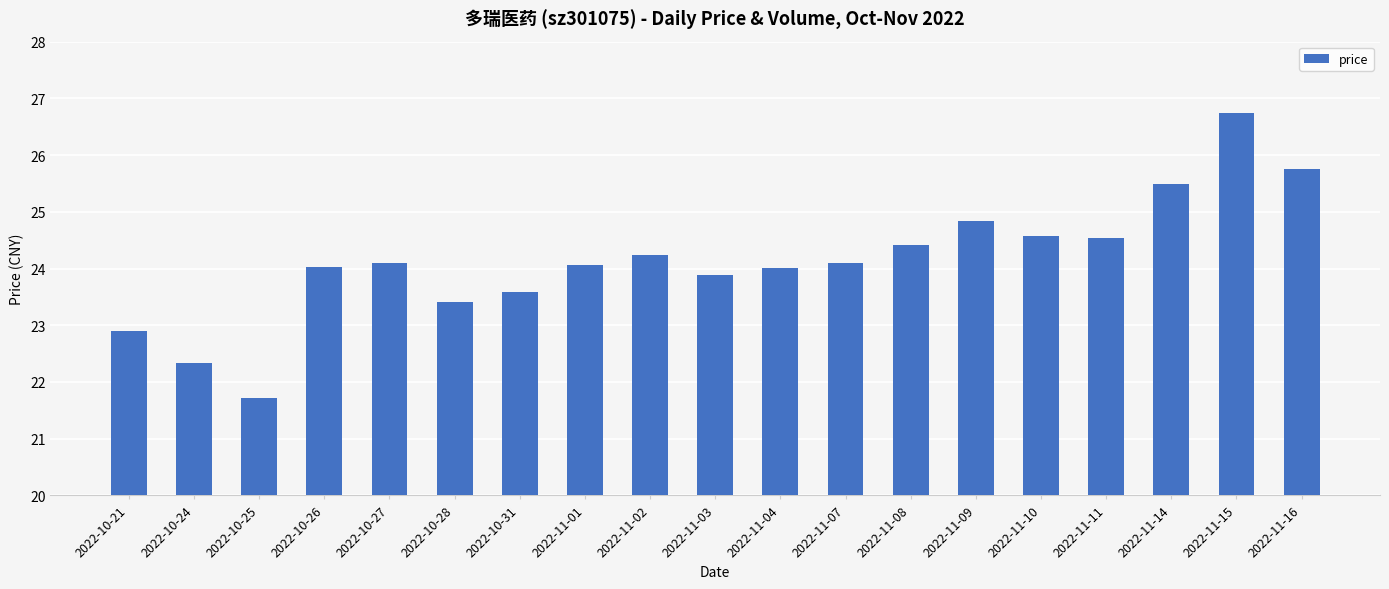

What position from the left is 2022-10-27?

5